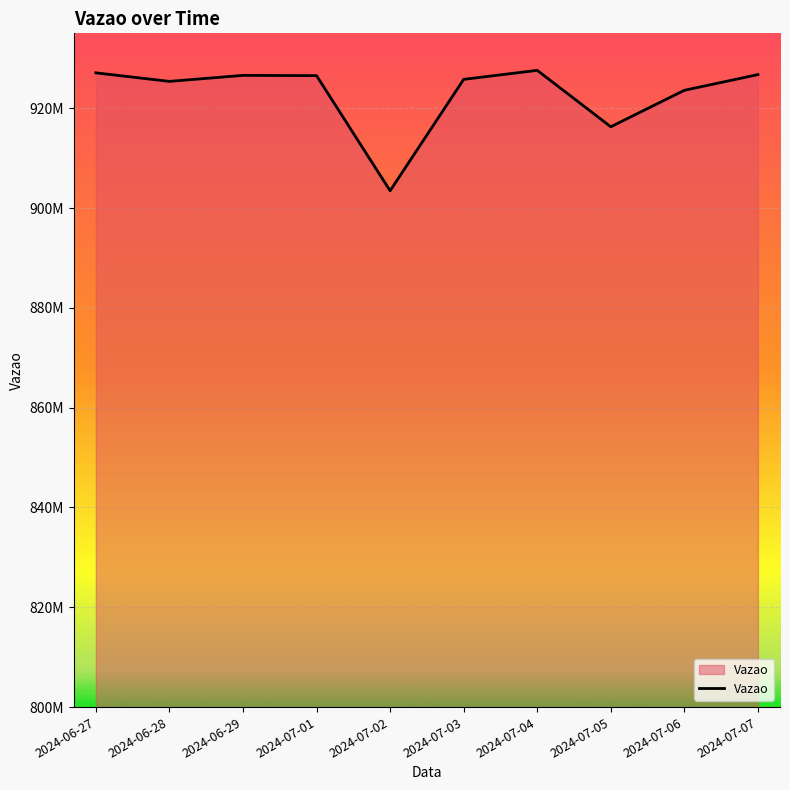

What is the difference between the values at 2024-07-02 and 2024-07-05?

12823819